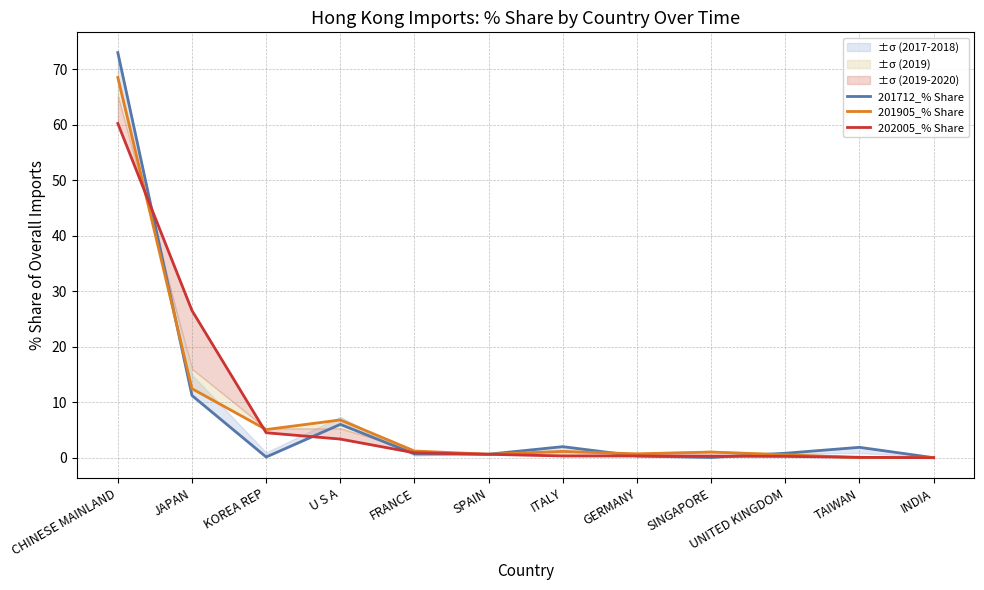

Which has a higher value, TAIWAN or GERMANY?

TAIWAN